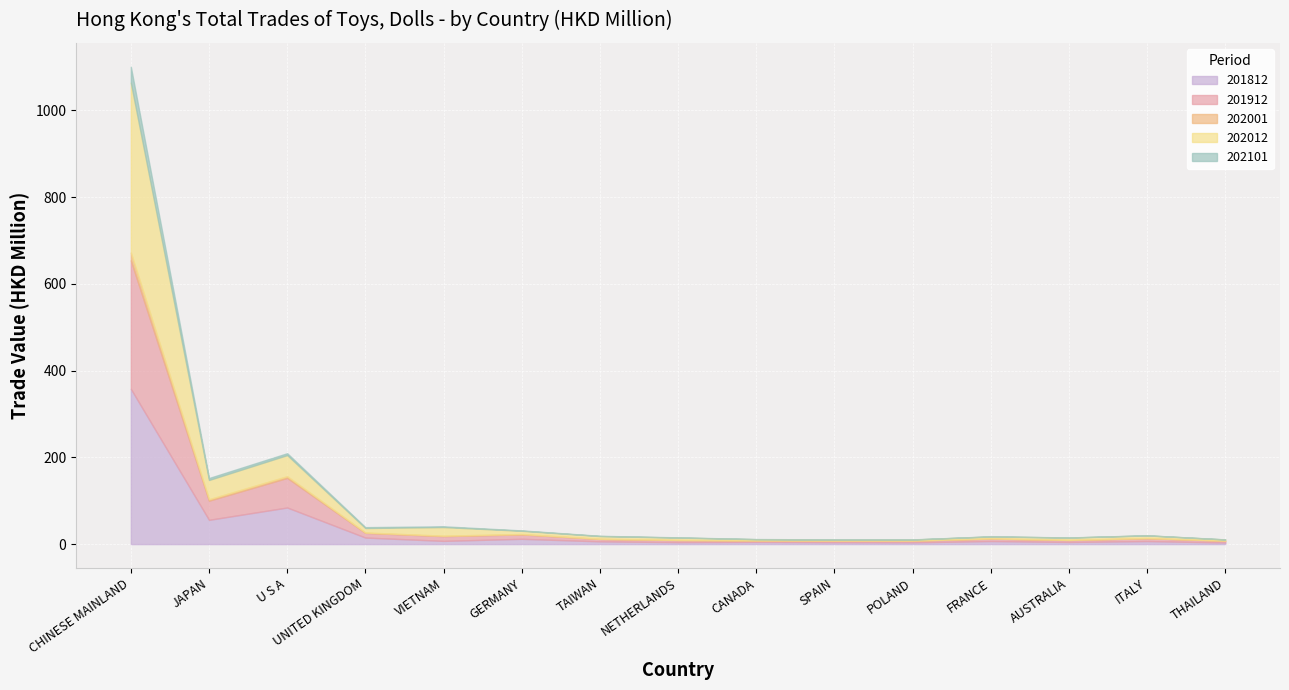

At which label does 202012 first exceed 6?

CHINESE MAINLAND